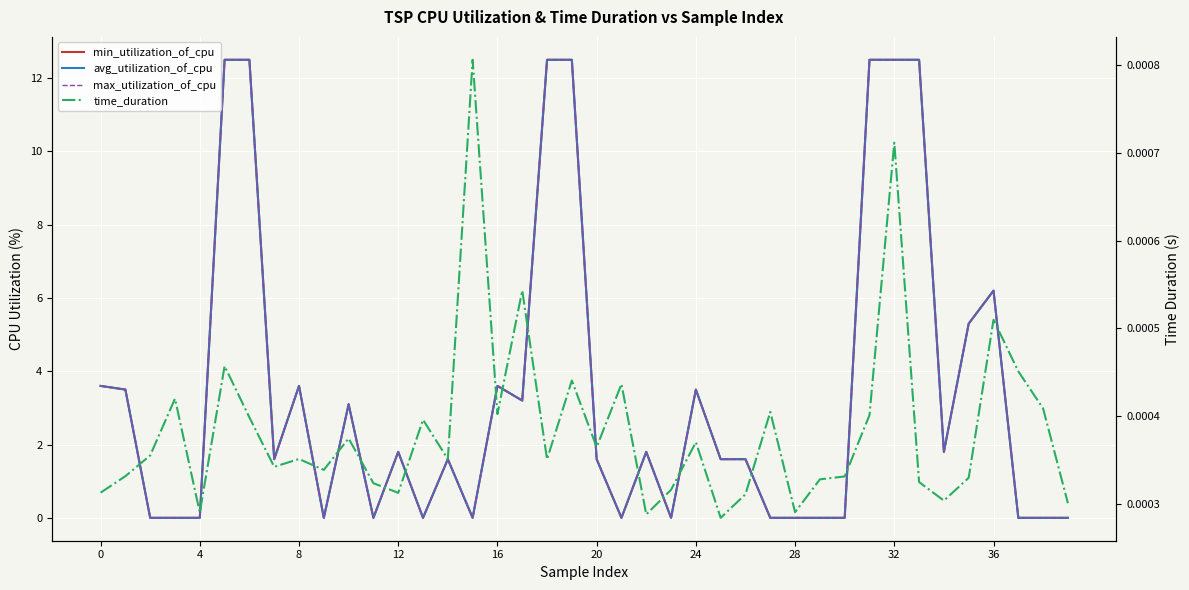

Which series has the widest spread of values?

min_utilization_of_cpu